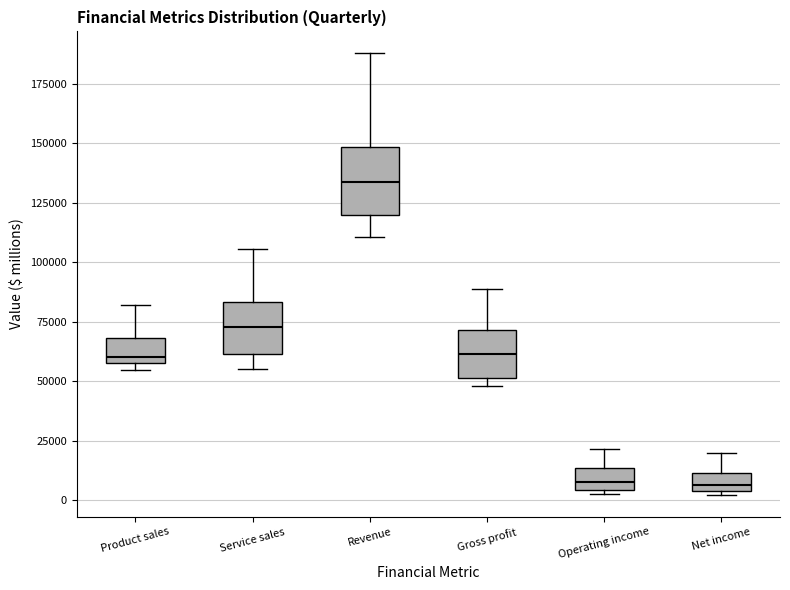

Where is the upper edge of the box for Product sales on the y-axis? The values are not printed on the chart, so give them approximately, as read against the axis.

70000